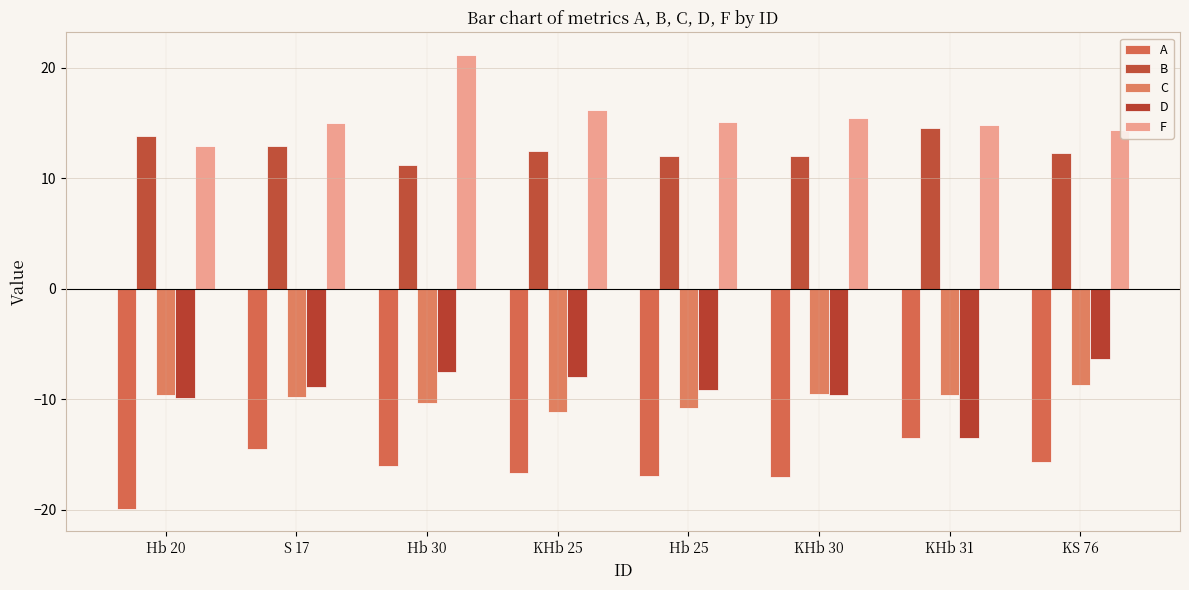

What is the sum of the D values at Hb 20 and KS 76?

-16.2